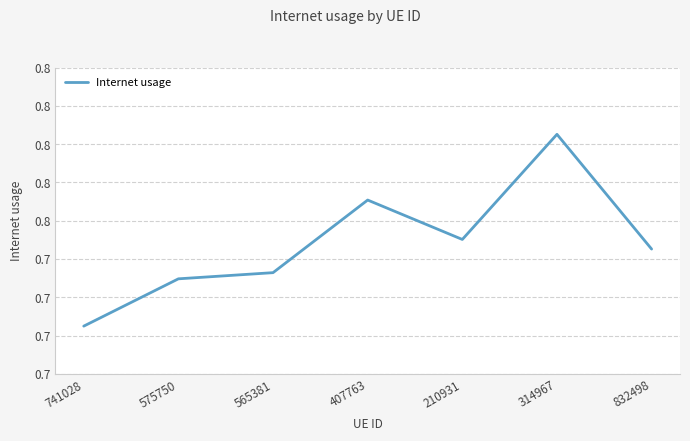

Is this an area chart (filled region under the line)?

No